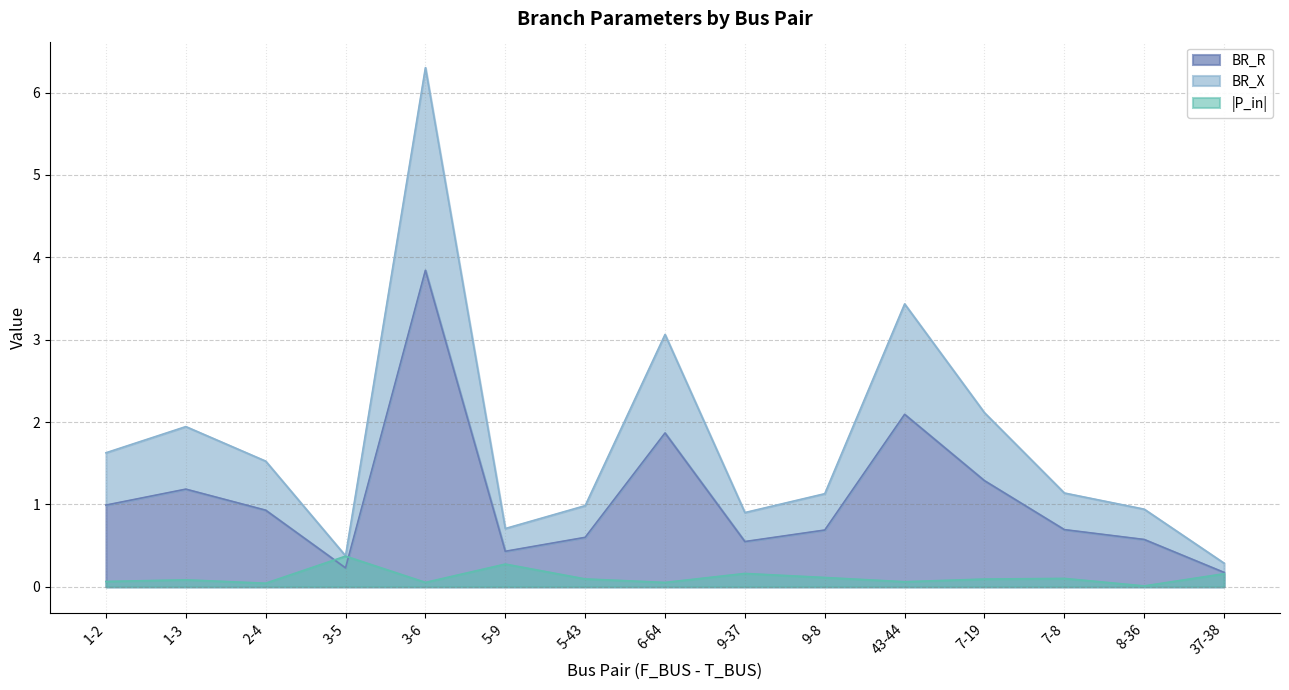

The |P_in| series shows 0.2 at 37-38. True or false?

True